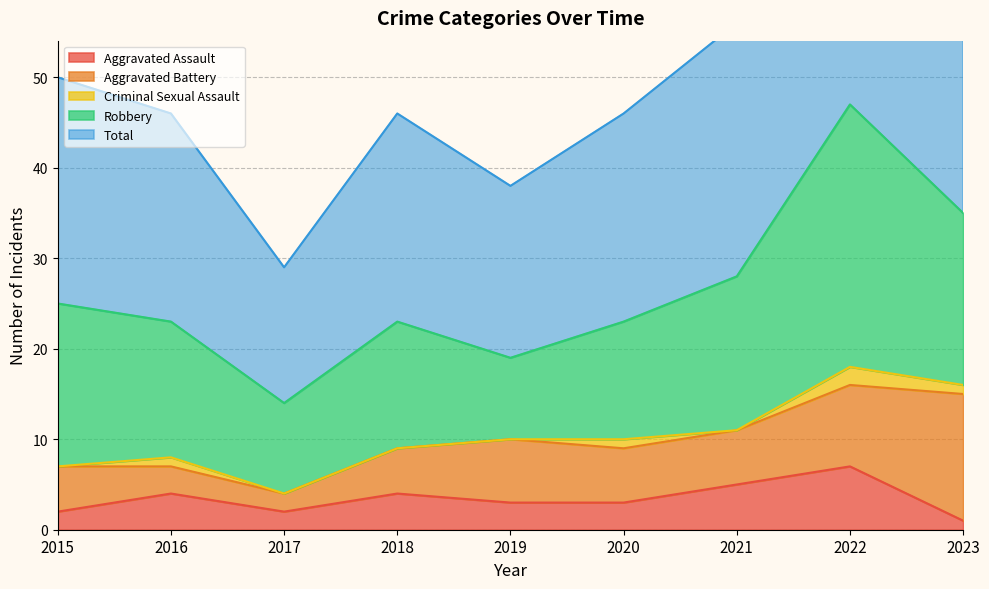

At which category is the sum across all series the highest?

2022